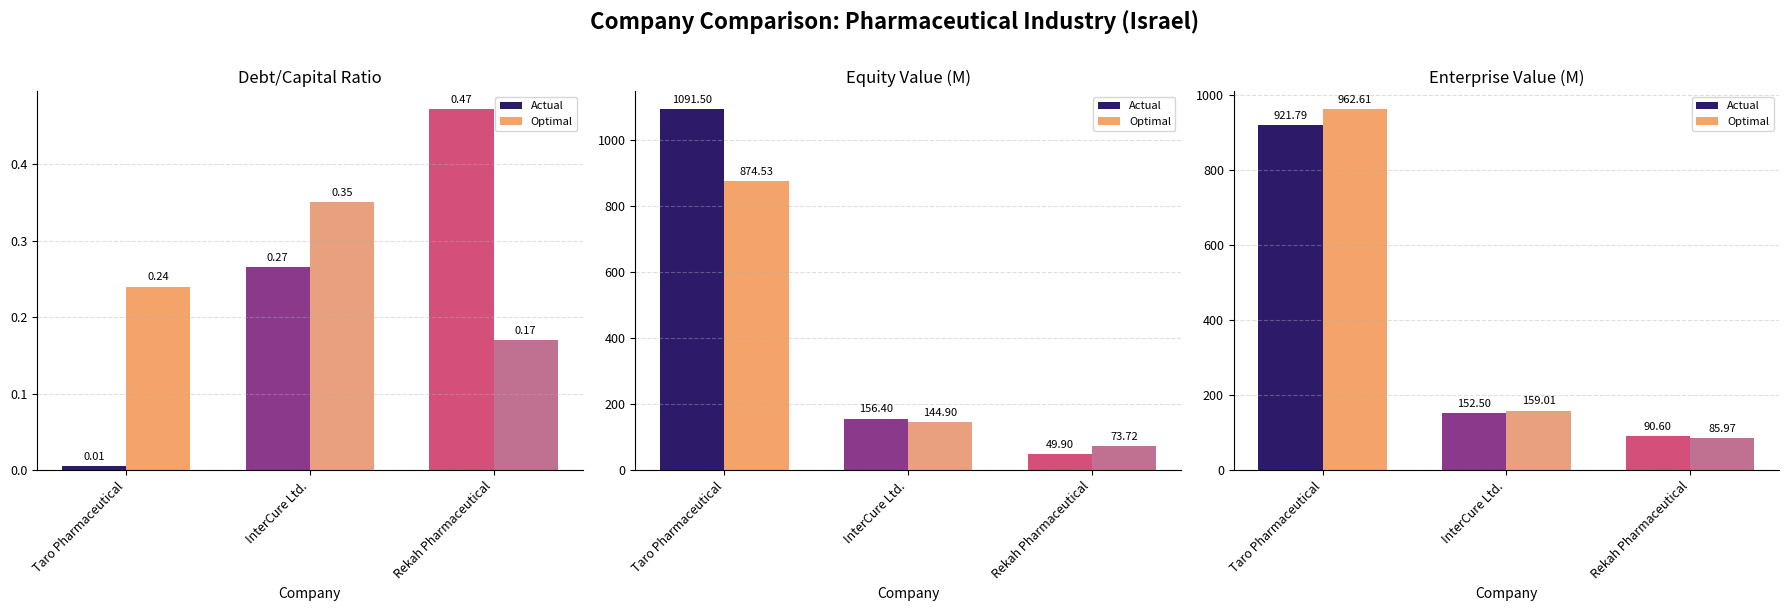

At which category is the sum across all series the highest?

Taro Pharmaceutical